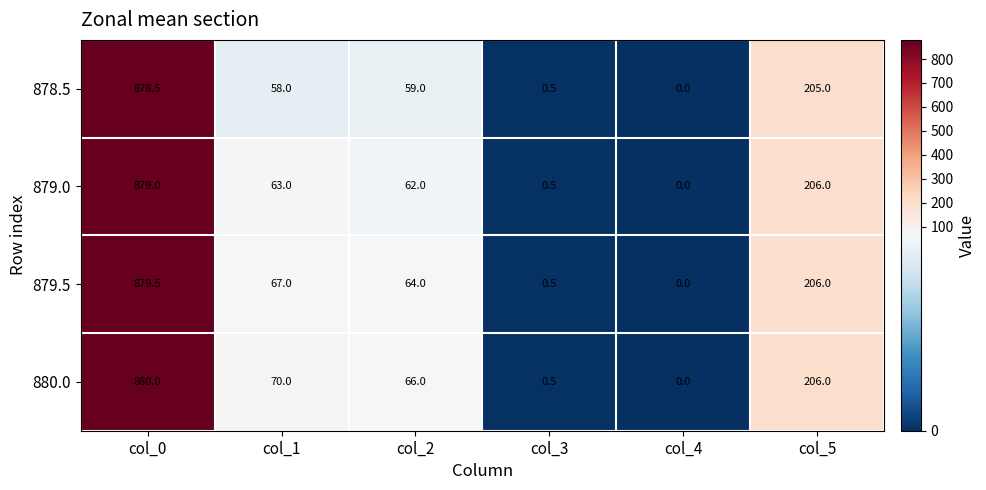

At which category is the sum across all series the highest?

col_0